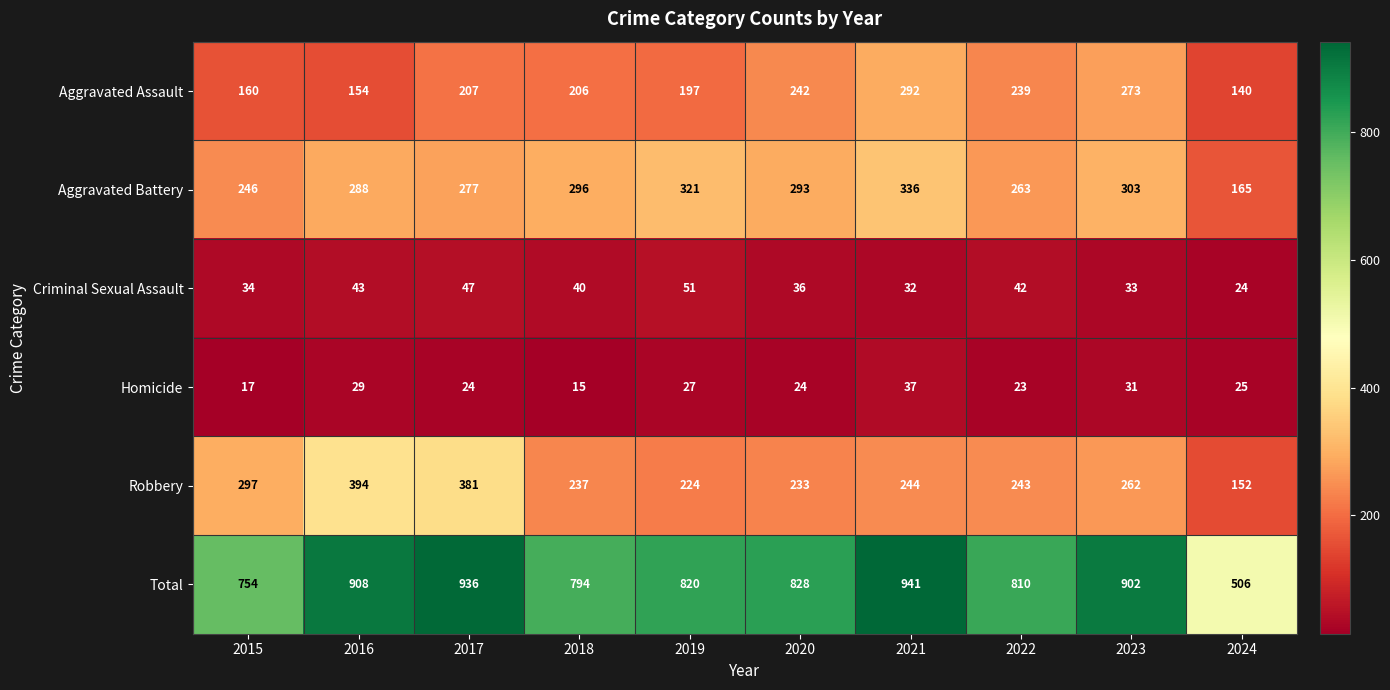

Which category has the lowest value across all series?

2018